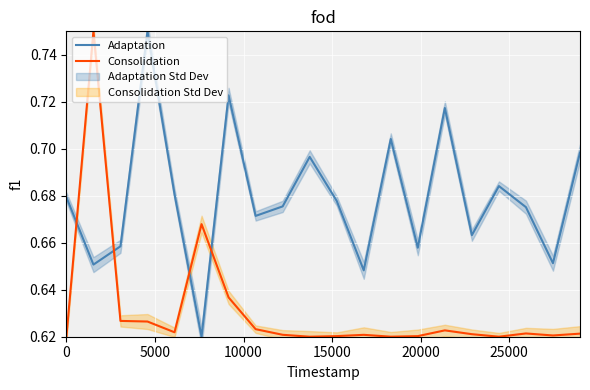

True or false: Consolidation and Adaptation cross at least once.

True